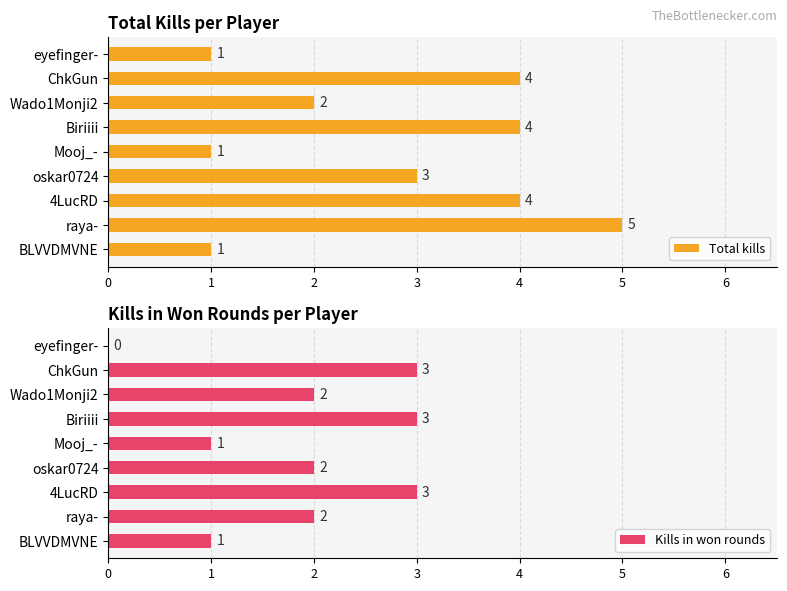

True or false: Kills in won rounds has a value of 3 at 4LucRD.

True